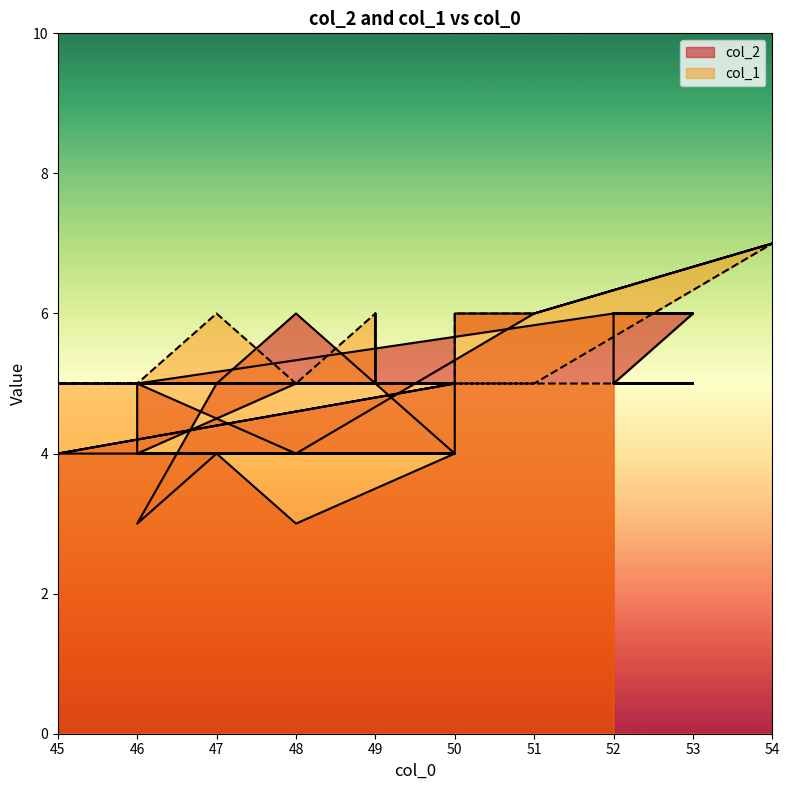

Which series ends up on top after the final intersection of col_2 and col_1?

col_2